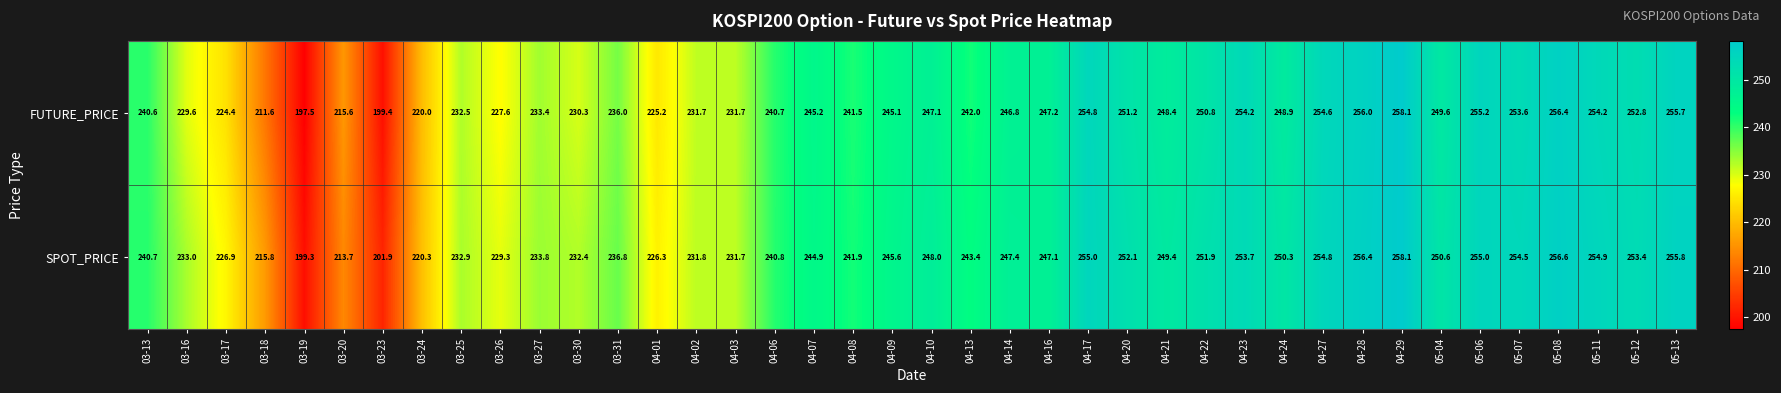

What is the approximate value of FUTURE_PRICE at 04-27?

254.6